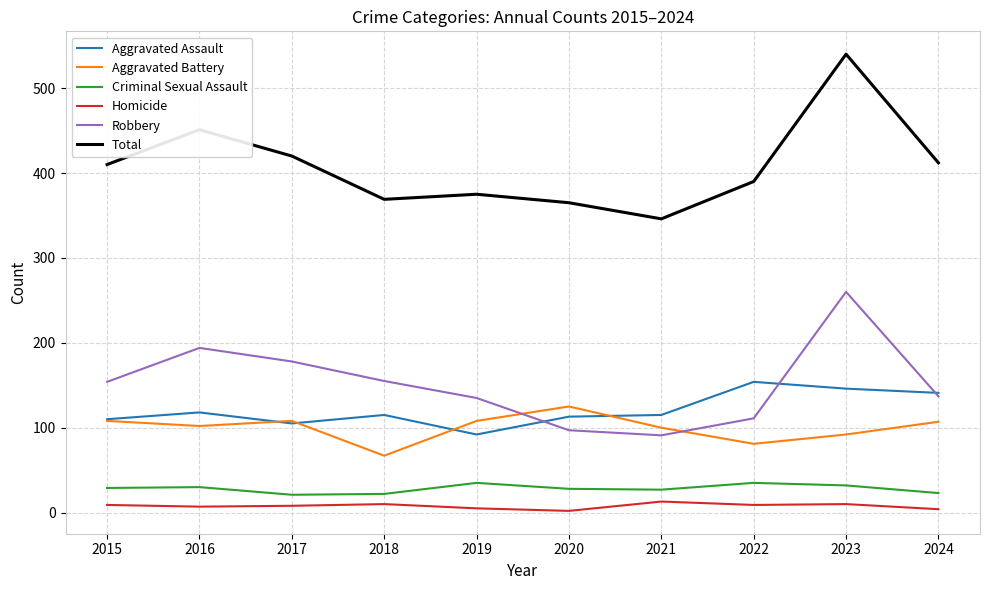

List the series in order of their peak value, lowest first.

Homicide, Criminal Sexual Assault, Aggravated Battery, Aggravated Assault, Robbery, Total